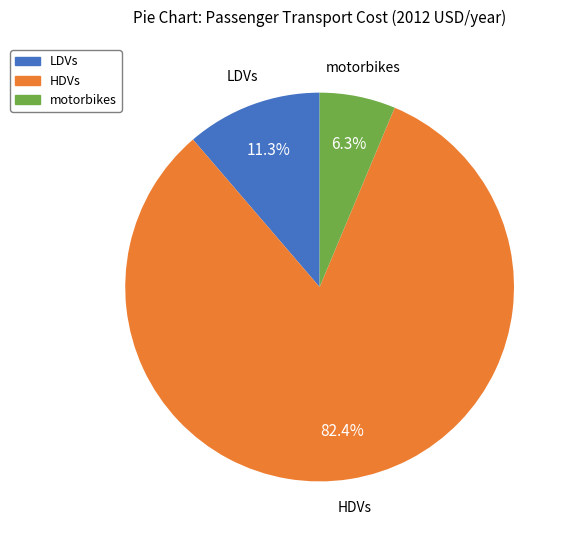

Count the number of slices in the pie.

3